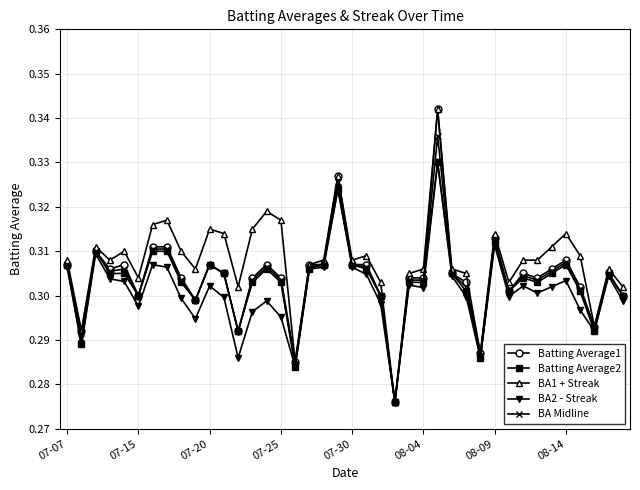

How many BA1 + Streak values are between 0 and 1?

40